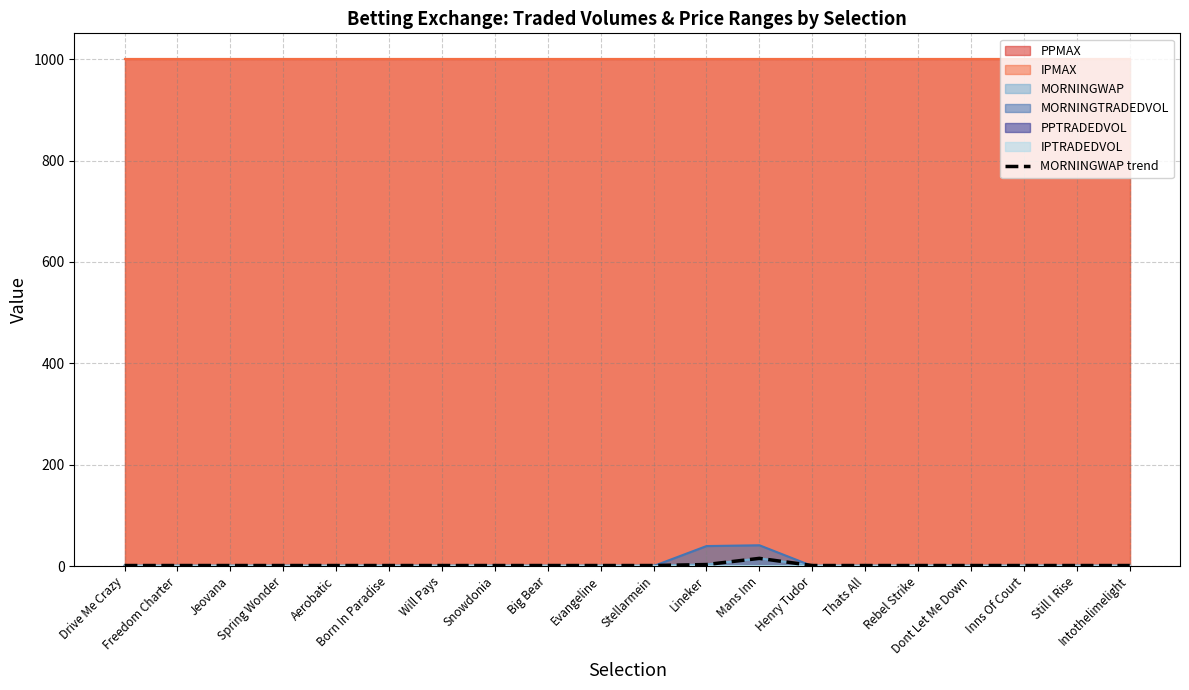

Approximately how many times larger is the value at Jeovana compared to Lineker?

0.3